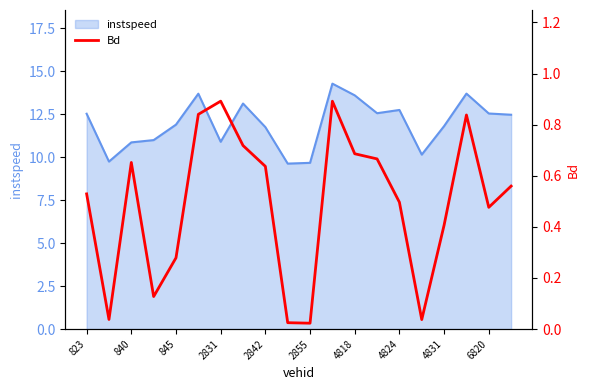

True or false: instspeed has a value of 15.6 at 2842.

False